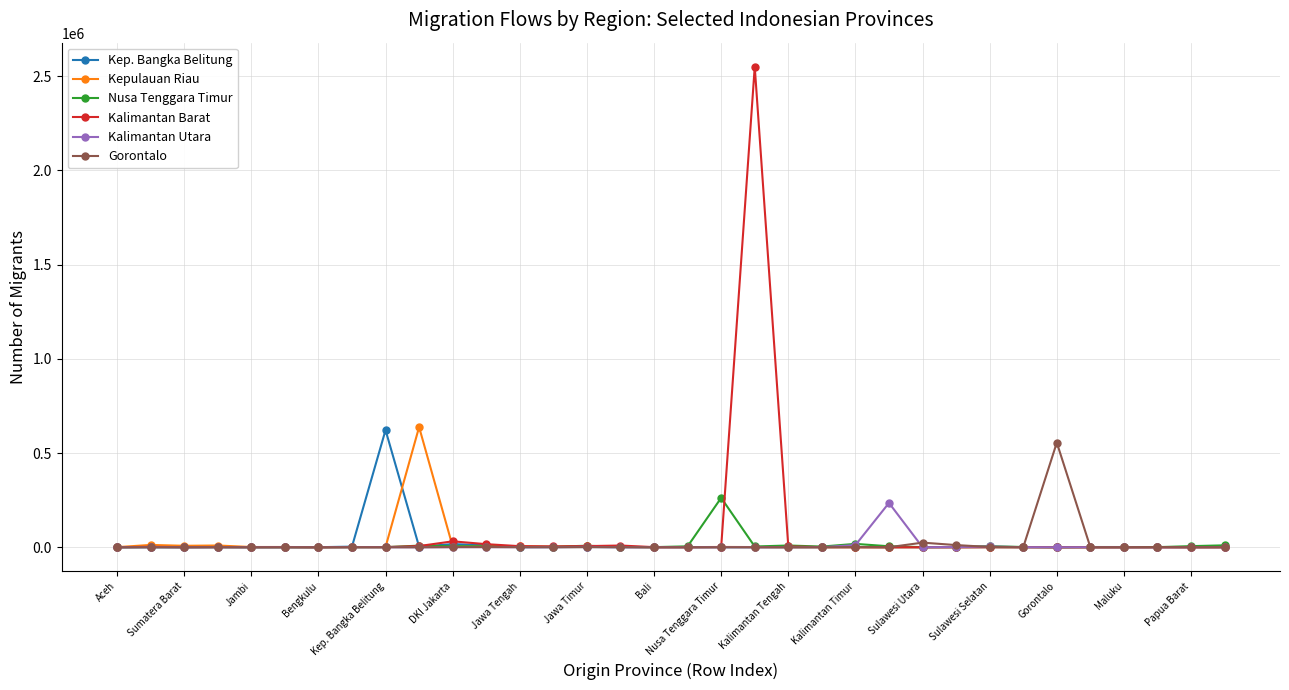

At how many categories does at least one series exceed 156084?

6